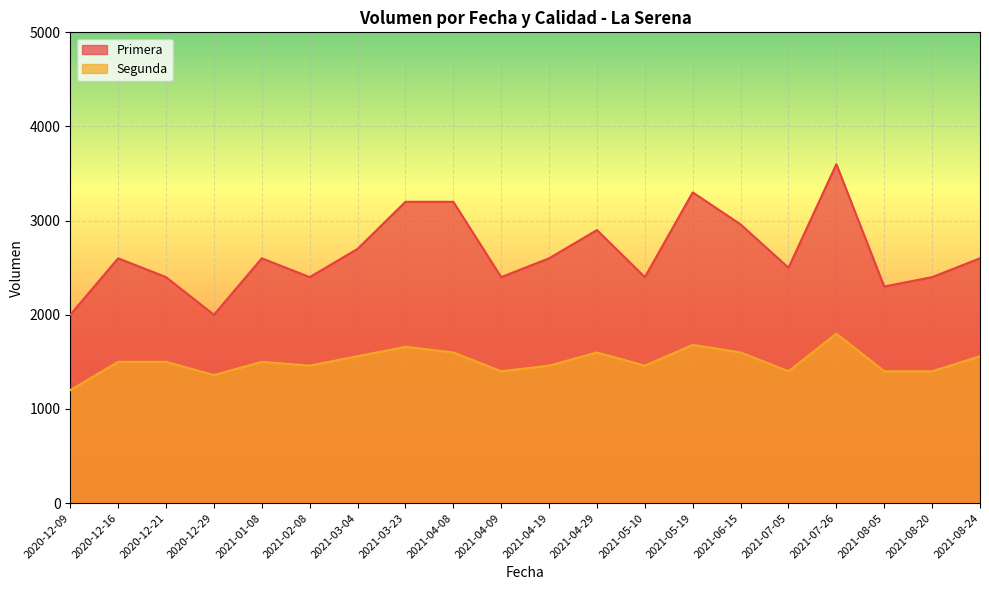

Rank the series by their average value, from highest to lowest.

Primera, Segunda